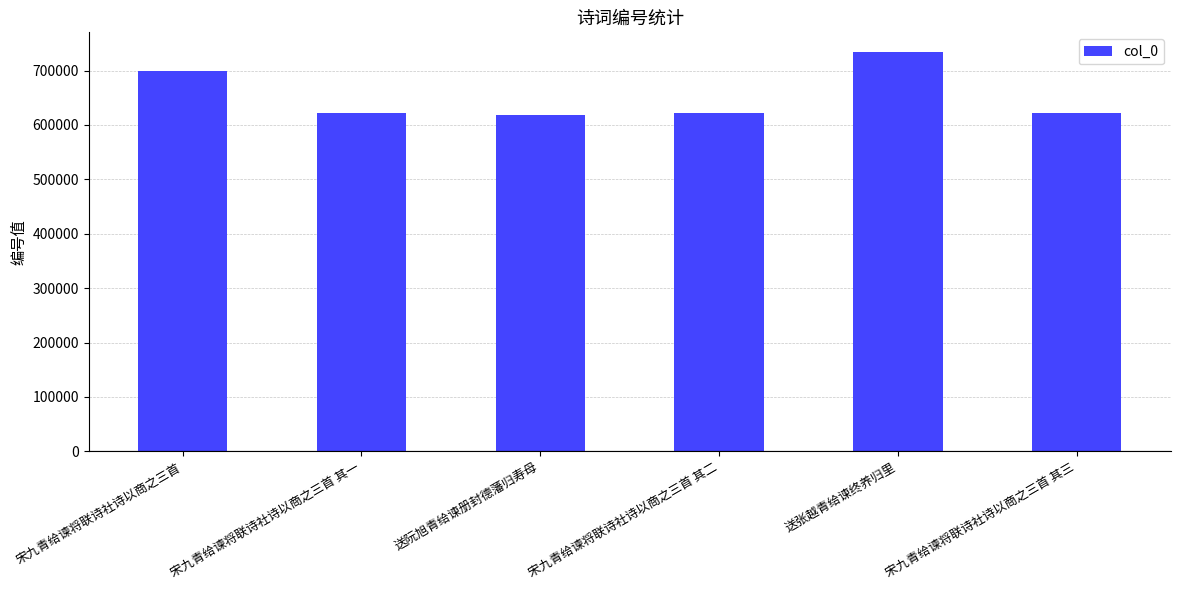

What is the difference between the second highest and minimum values?

81734